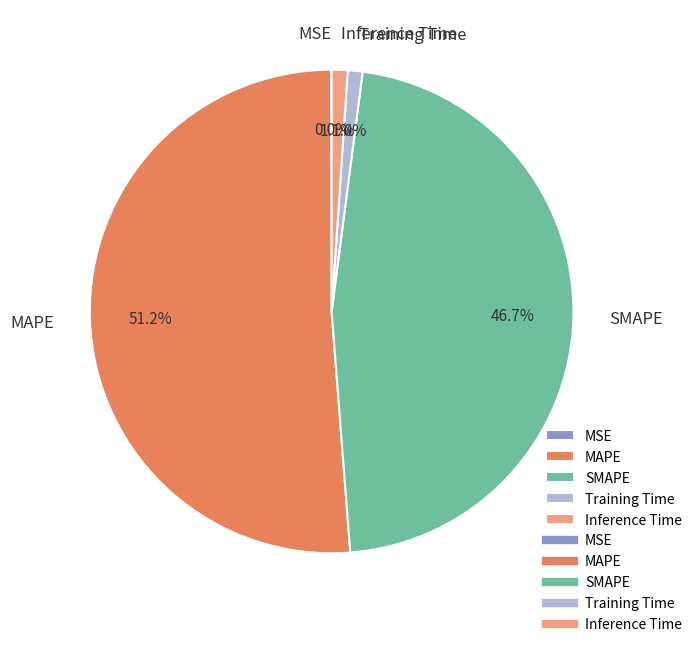

To the nearest percent, what portion does Inference Time represent?

1%